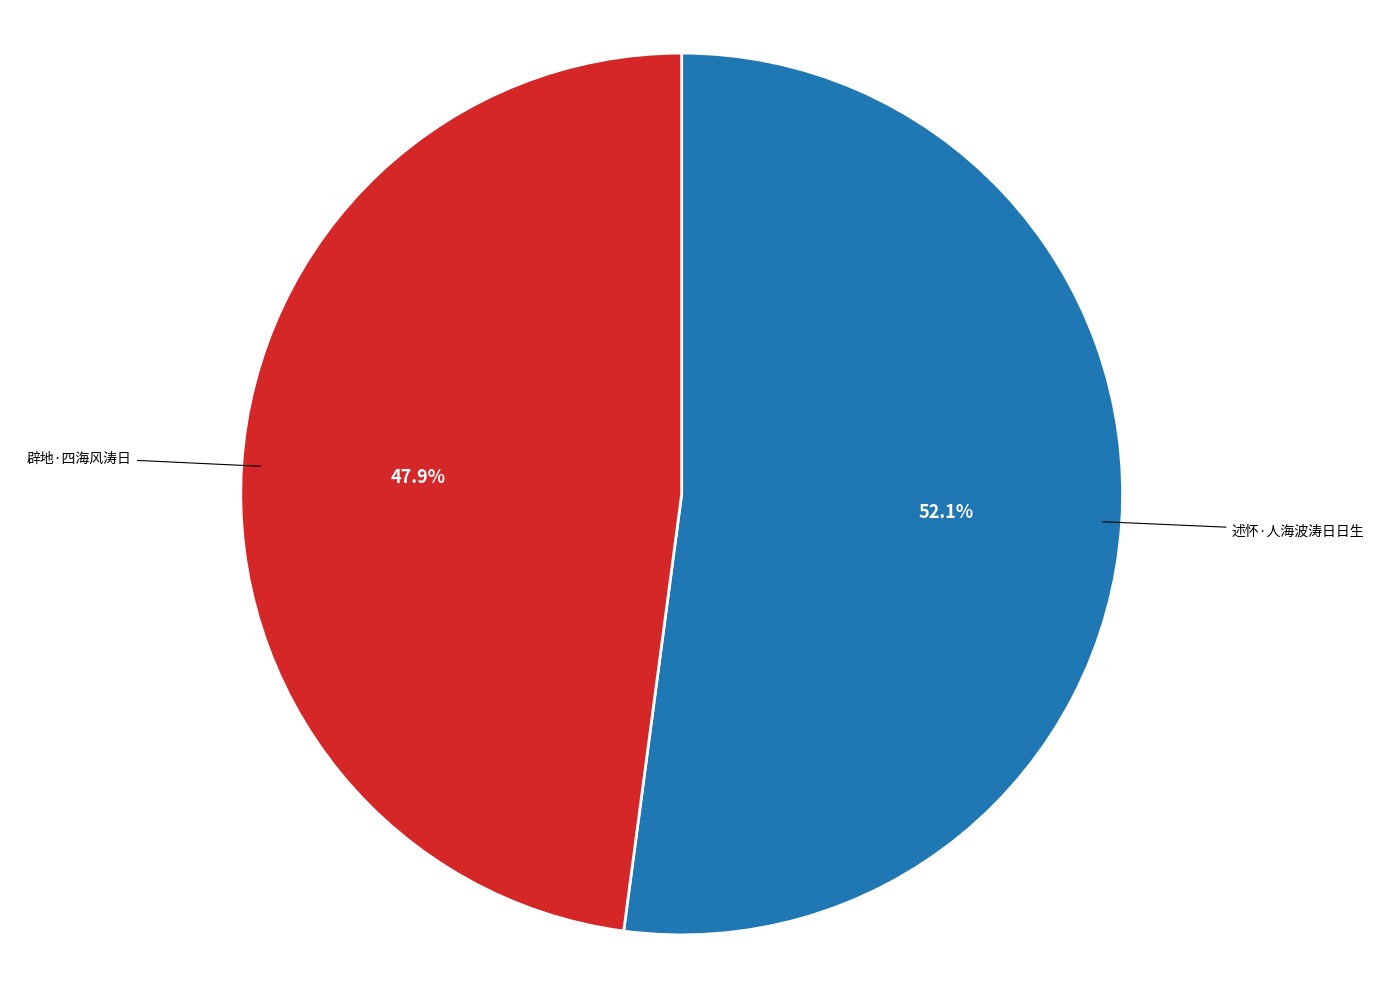

To the nearest percent, what is the difference between the largest and smallest slice percentages?

4%